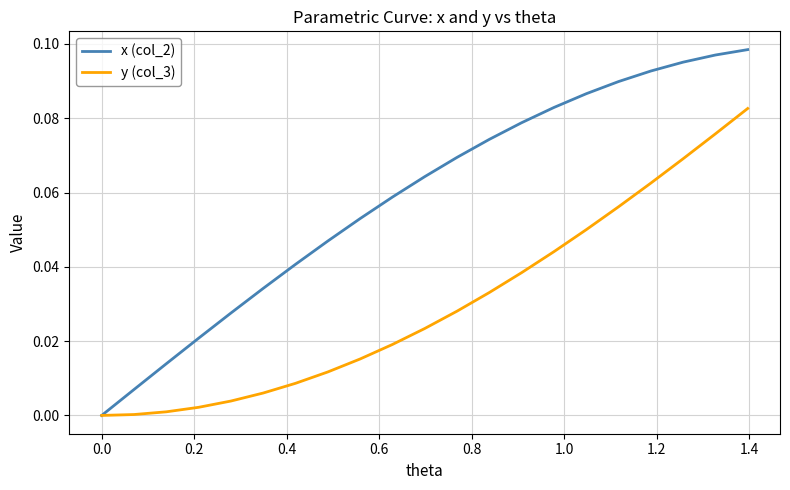

List the series in order of their overall mean, lowest first.

y (col_3), x (col_2)